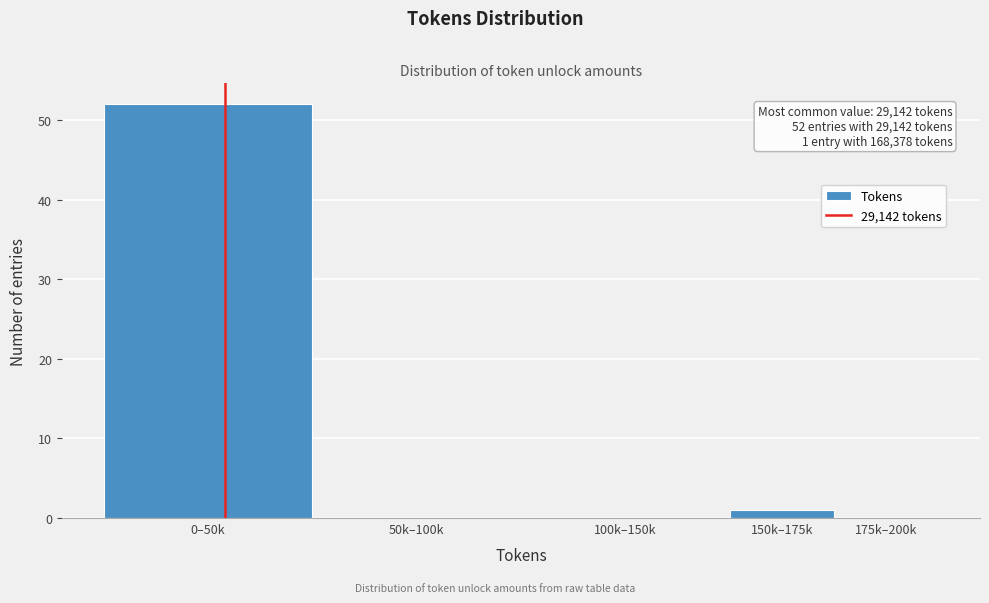

What is the sum of all values?

53